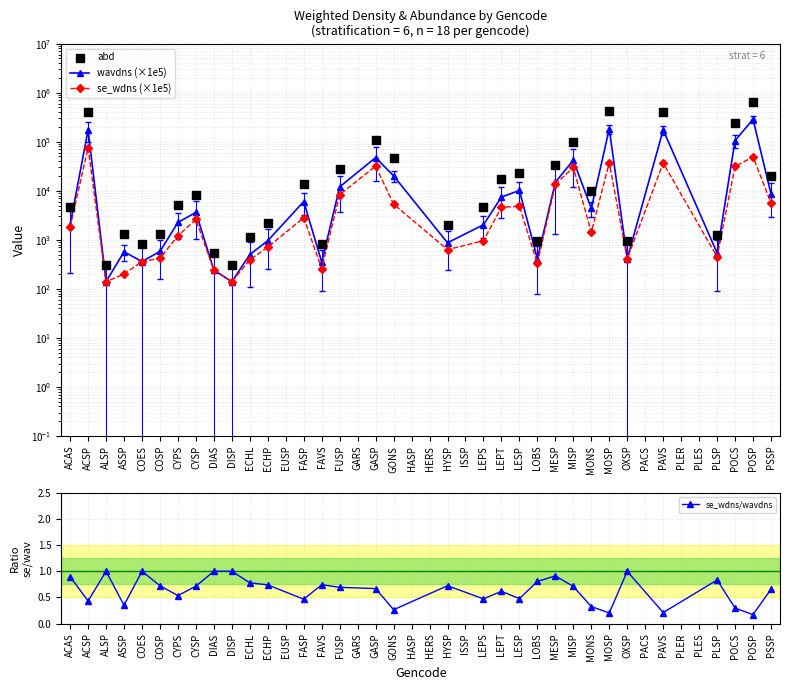

Which series has the largest total across all categories?

abd